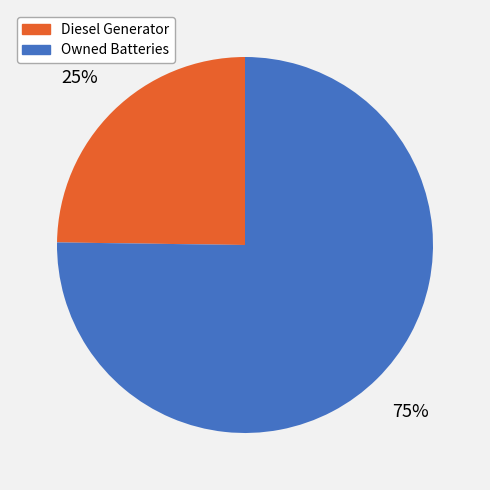

How many slices are in this pie chart?

2